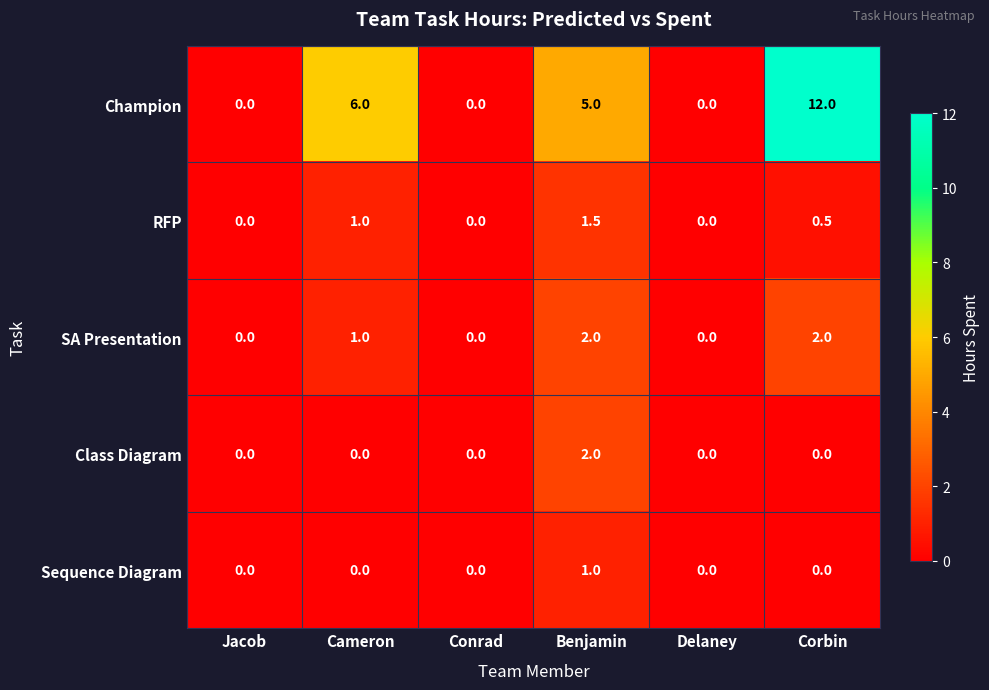

Count the number of data series in this chart.

5